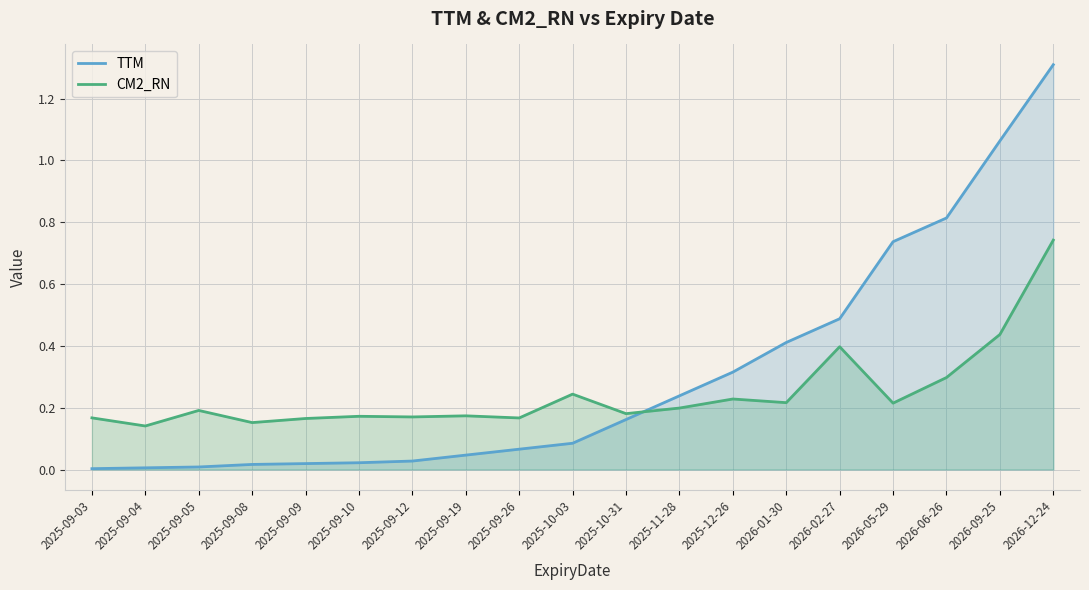

What is the sum of all TTM values?

5.8